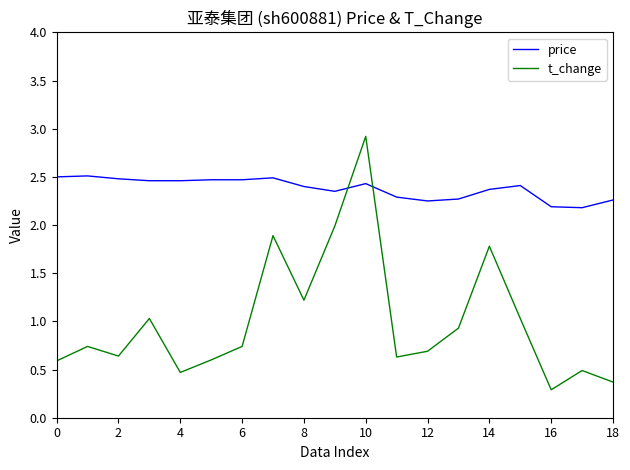

What is the minimum value for t_change?

0.3